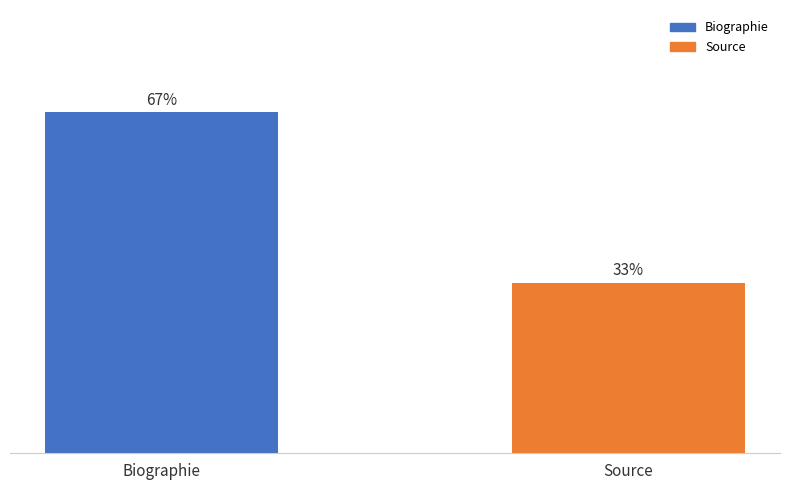

What is the change in value from Biographie to Source?

-1